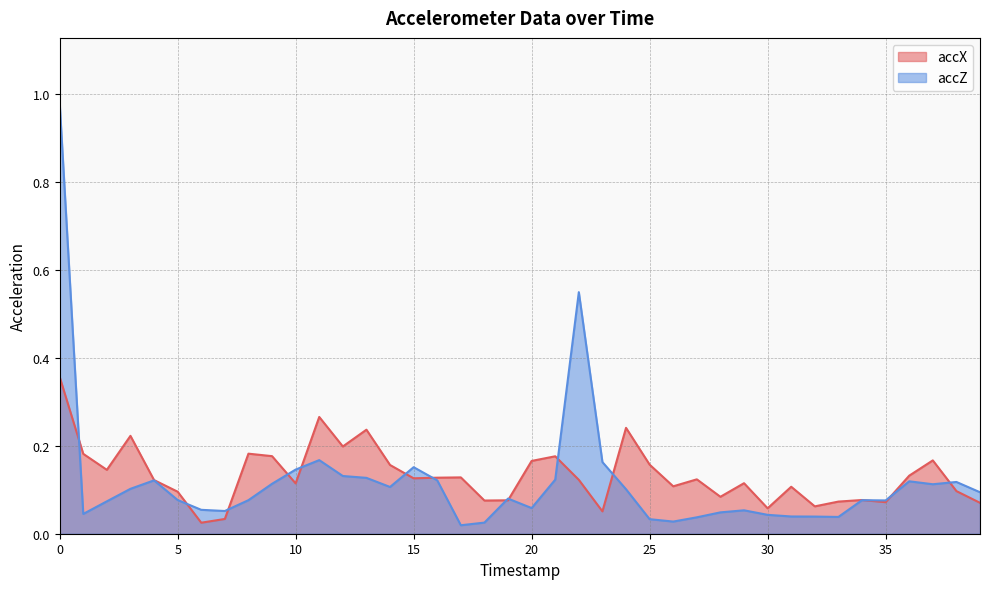

What is the sum of all accZ values?

4.7